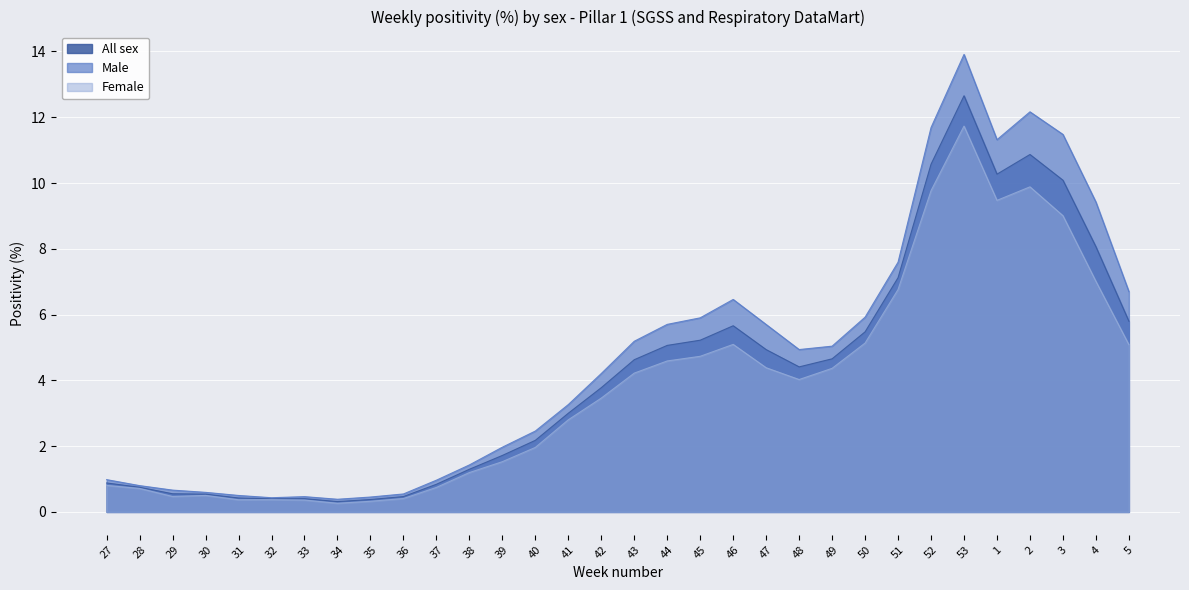

List the series in order of their overall mean, highest first.

Male, All sex, Female